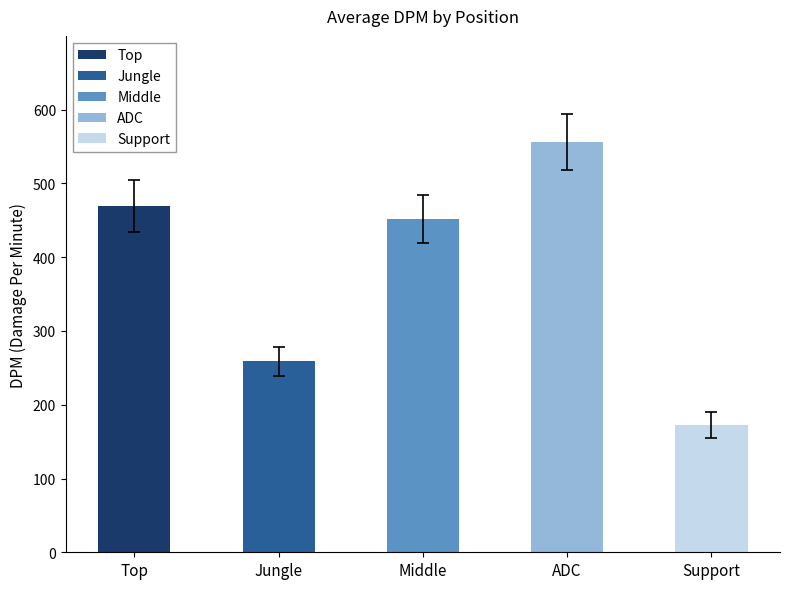

True or false: ADC has a value of 0.4 at DMG%.

False